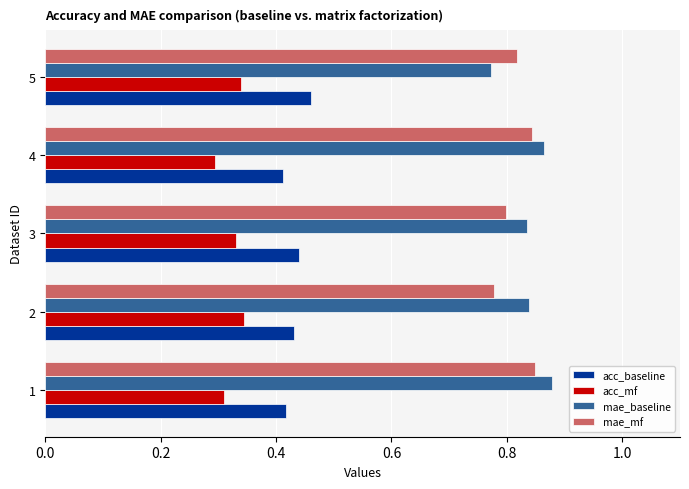

At how many categories does at least one series exceed 0?

5